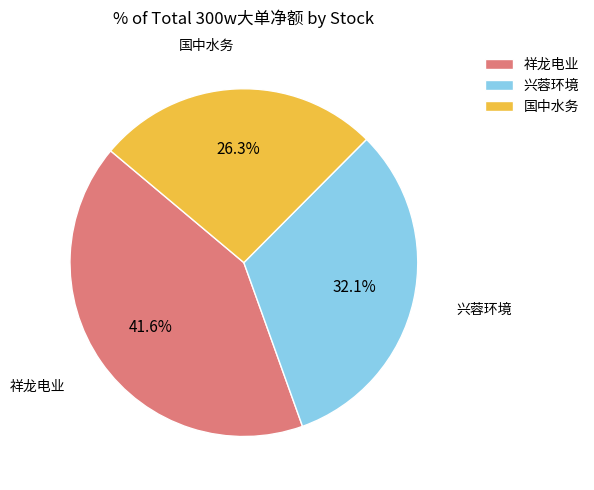

Combined, what portion of the pie is 国中水务 and 祥龙电业?

67.9%